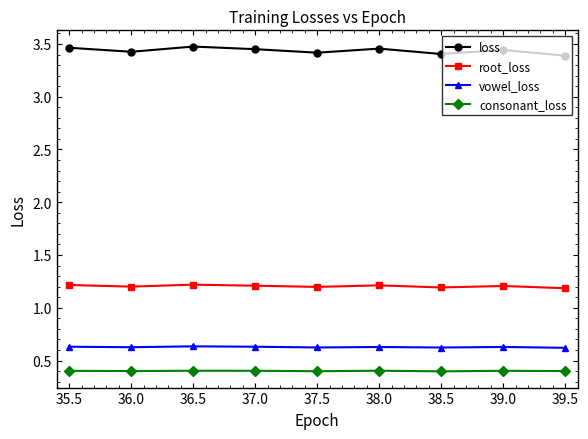

What is the smallest value displayed?

0.4